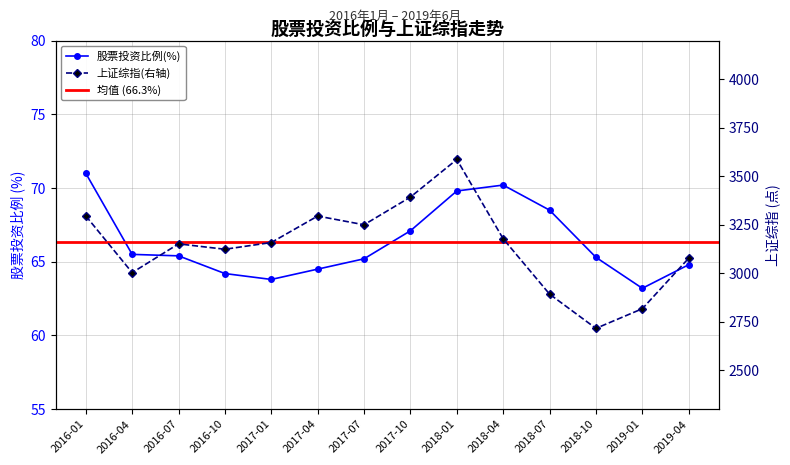

True or false: 上证综指(右轴) has a value of 5985.6 at 2017-10.

False